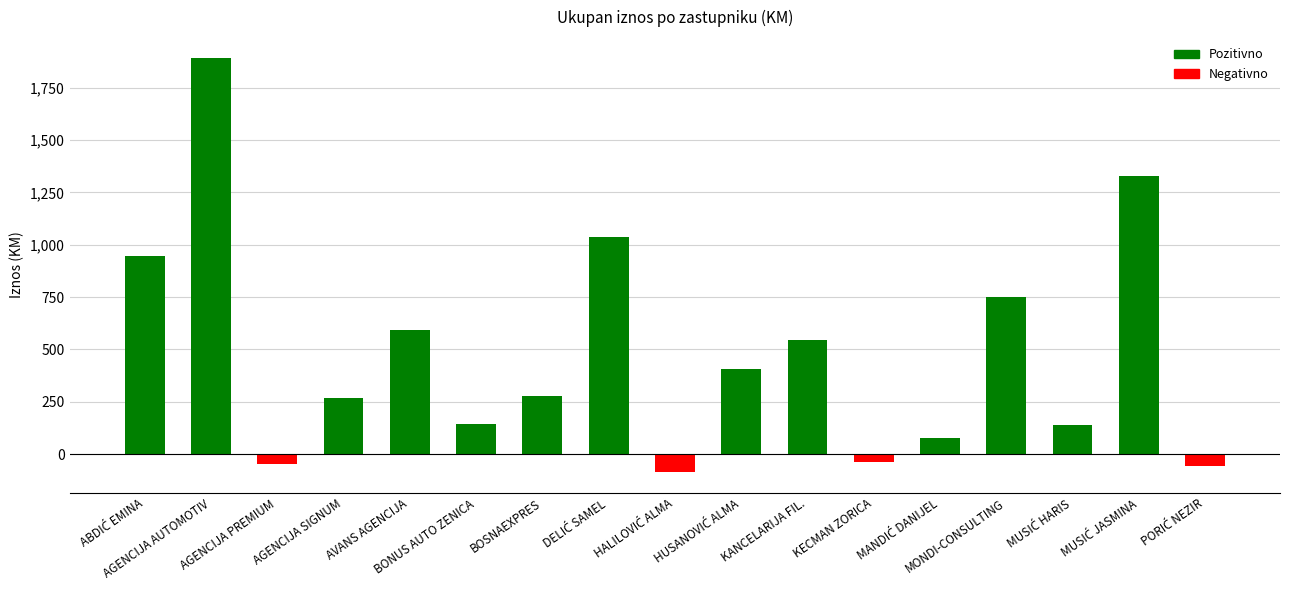

What is the difference between the values at AGENCIJA AUTOMOTIV and BONUS AUTO ZENICA?

1746.9